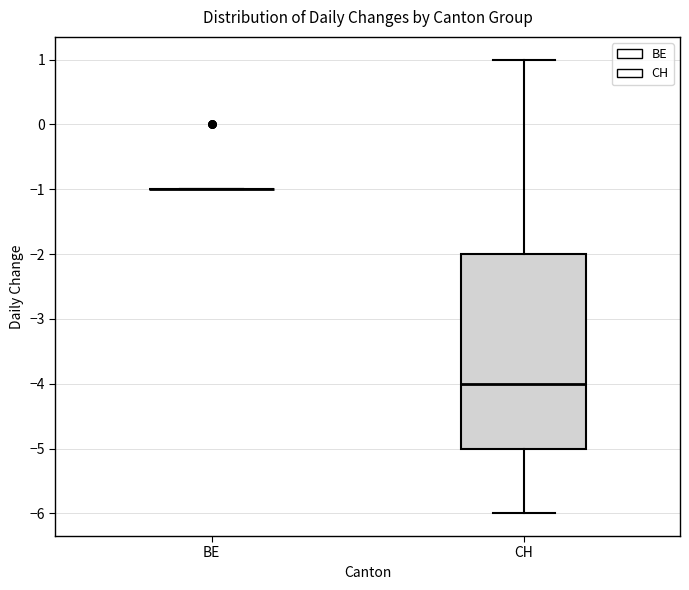

Which box is the tallest, from its lower edge to its upper edge?

CH